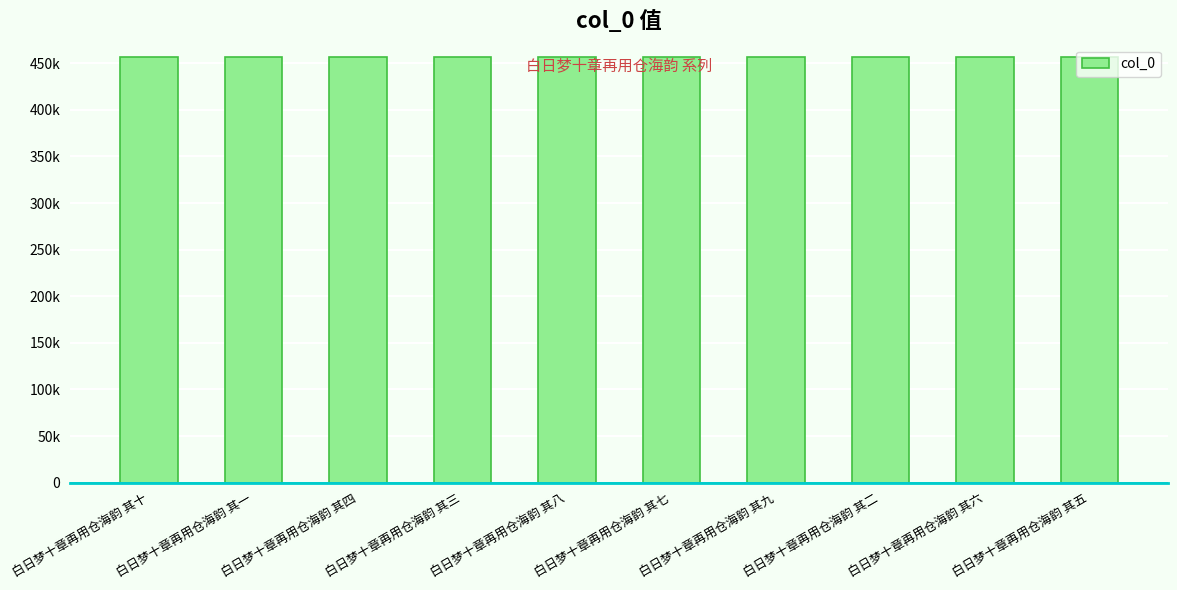

List the labels in order of value, smallest first.

白日梦十章再用仓海韵 其一, 白日梦十章再用仓海韵 其二, 白日梦十章再用仓海韵 其三, 白日梦十章再用仓海韵 其四, 白日梦十章再用仓海韵 其五, 白日梦十章再用仓海韵 其六, 白日梦十章再用仓海韵 其七, 白日梦十章再用仓海韵 其八, 白日梦十章再用仓海韵 其九, 白日梦十章再用仓海韵 其十